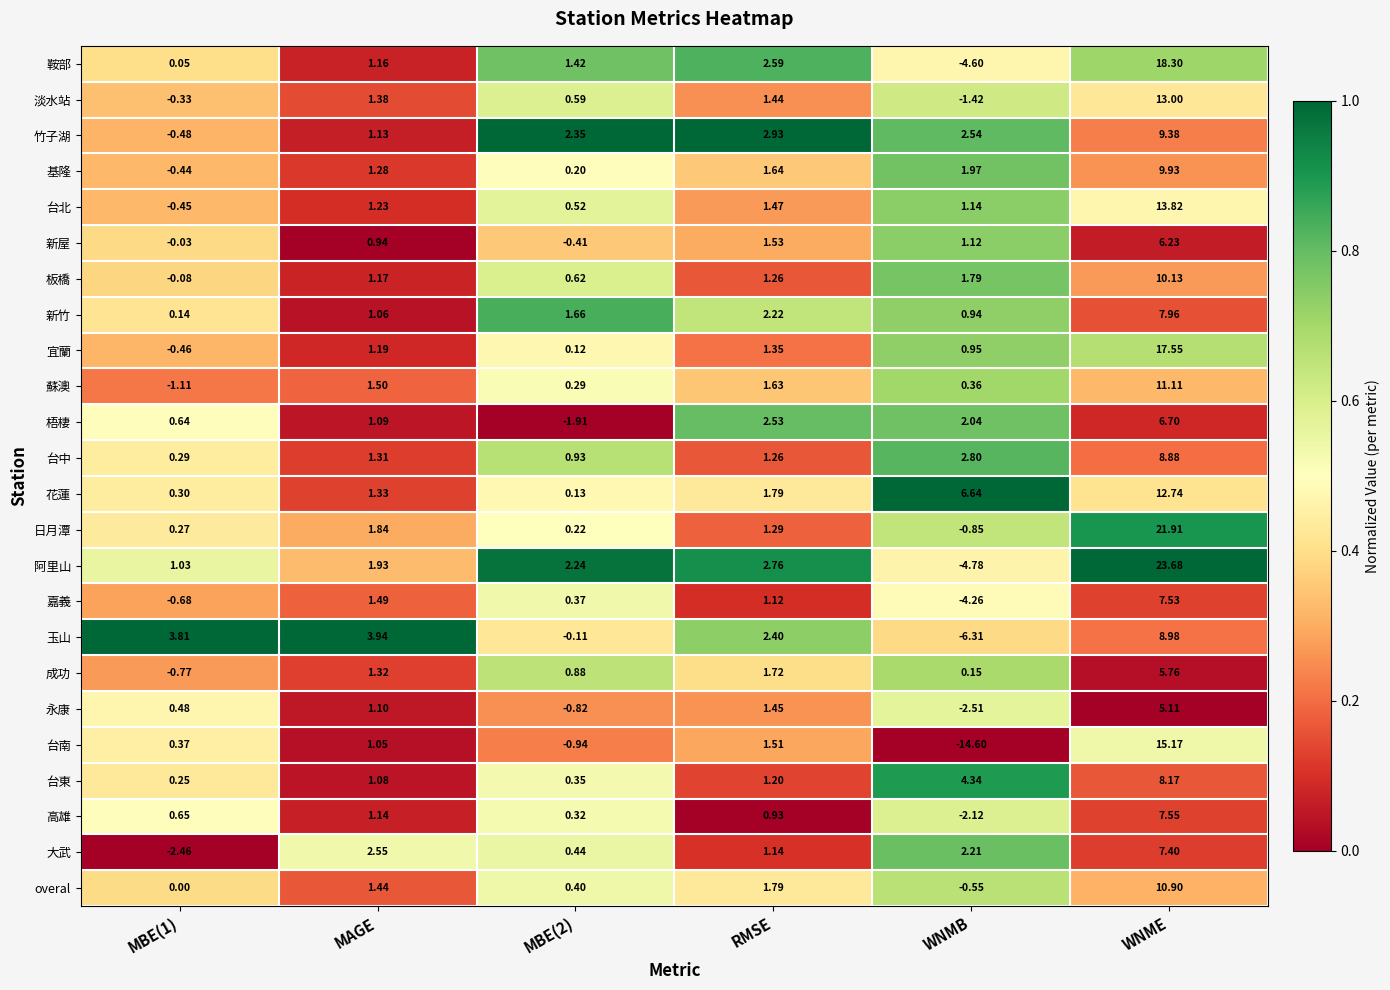

Which category has the lowest value in the 玉山 series?

WNMB